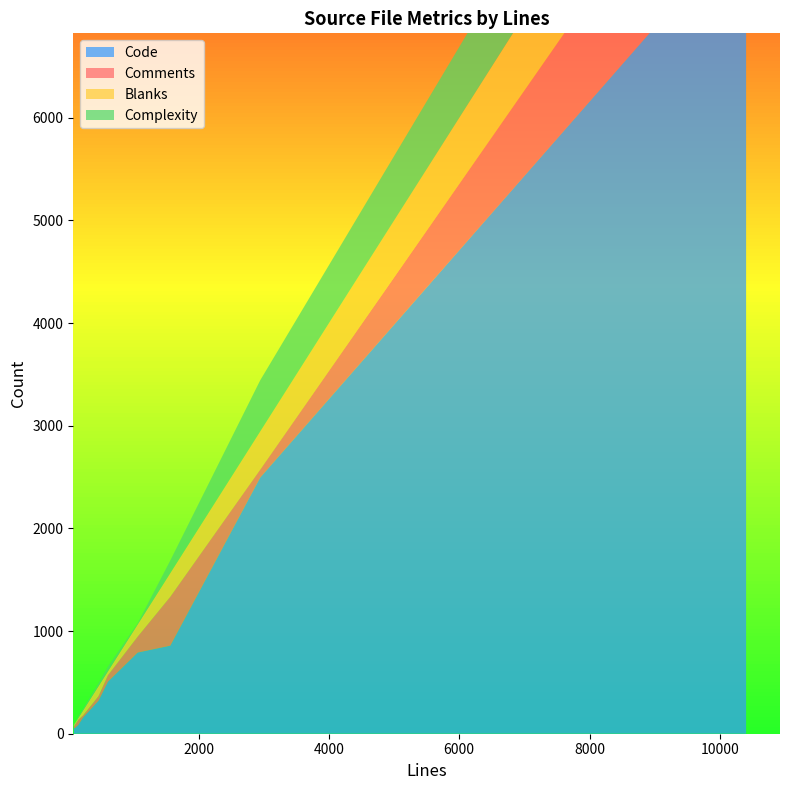

Reading left to right, what are all the values shown in this chart?

Code: 2946=2496	84=54	10404=7900	608=507	1065=791	101=55	155=87	1565=858	223=155	463=321
Comments: 2946=78	84=16	10404=1467	608=63	1065=156	101=31	155=50	1565=477	223=21	463=45
Blanks: 2946=372	84=14	10404=1037	608=38	1065=118	101=15	155=18	1565=230	223=47	463=97
Complexity: 2946=498	84=21	10404=968	608=46	1065=12	101=0	155=19	1565=123	223=17	463=29